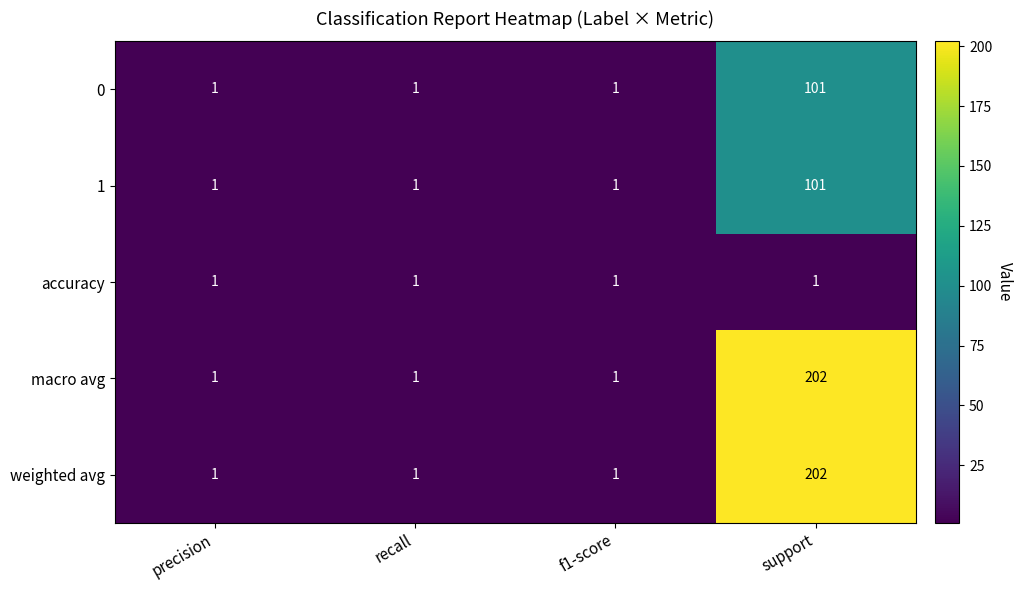

What is the spread (max minus min) of values at support?

201